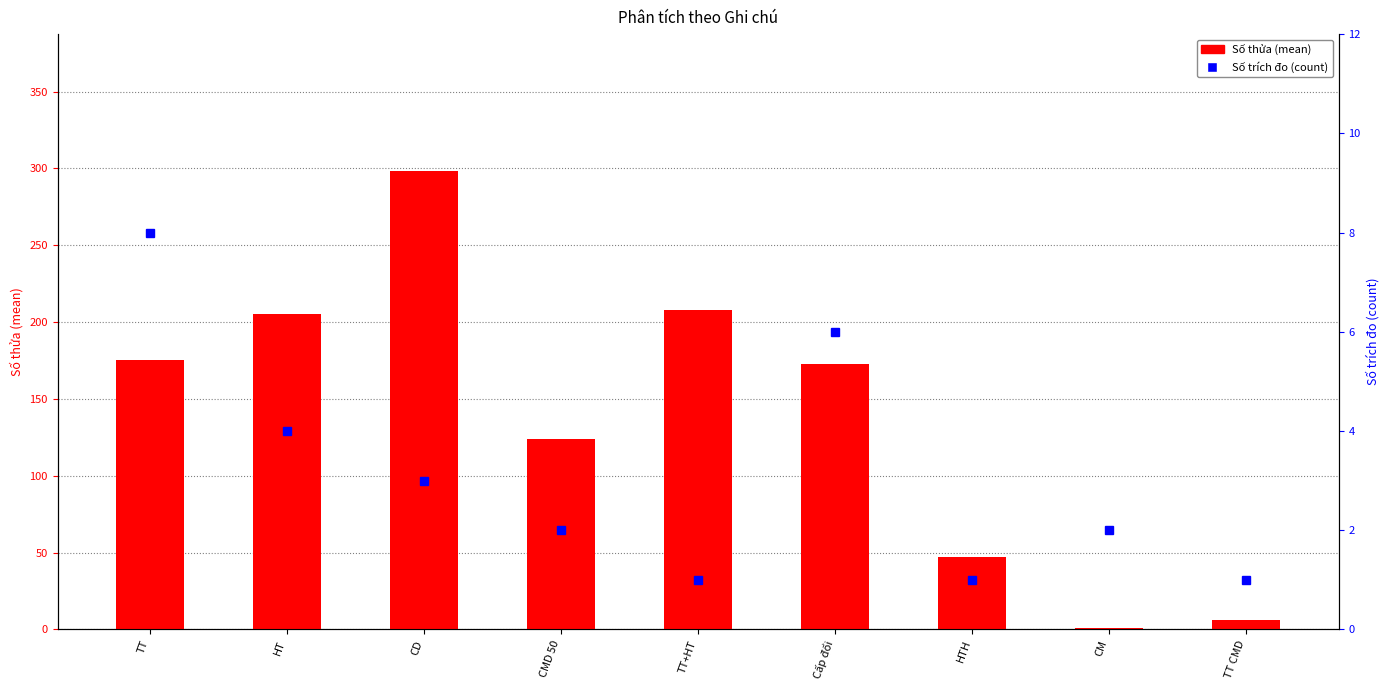

Reading left to right, what are all the values shown in this chart?

Số thửa (mean): TT=175	HT=205	CD=298	CMD 50=124	TT+HT=208	Cấp đổi=173	HTH=47	CM=1	TT CMD=6
Số trích đo (count): TT=8	HT=4	CD=3	CMD 50=2	TT+HT=1	Cấp đổi=6	HTH=1	CM=2	TT CMD=1